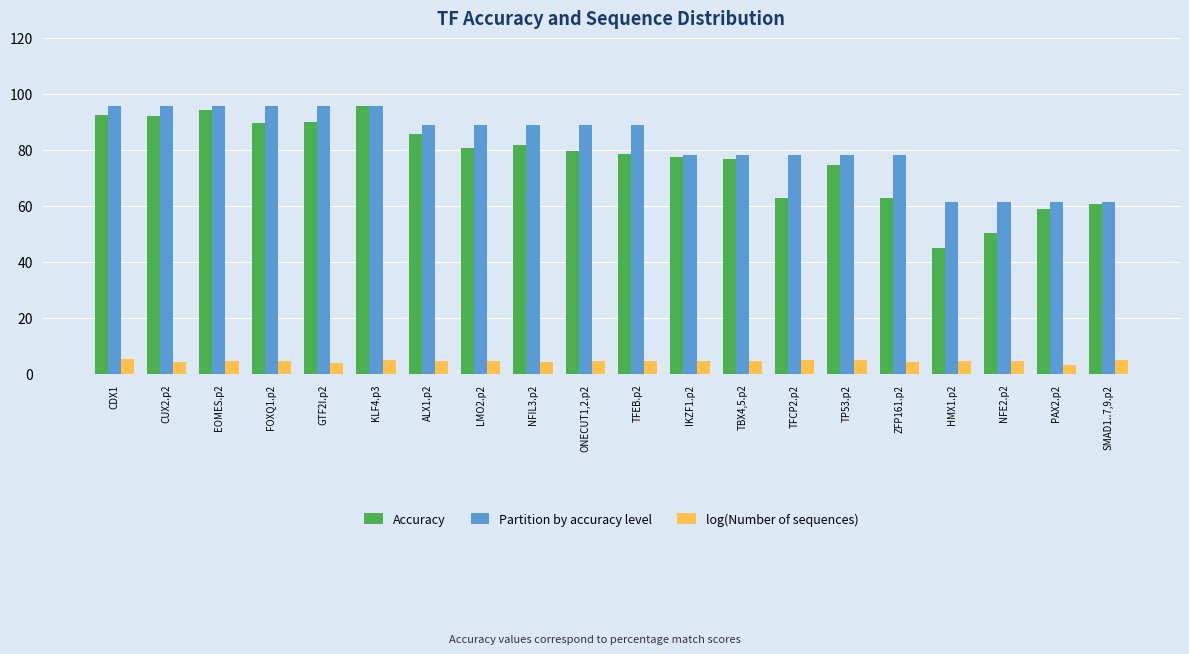

Which series has the largest total across all categories?

Partition by accuracy level